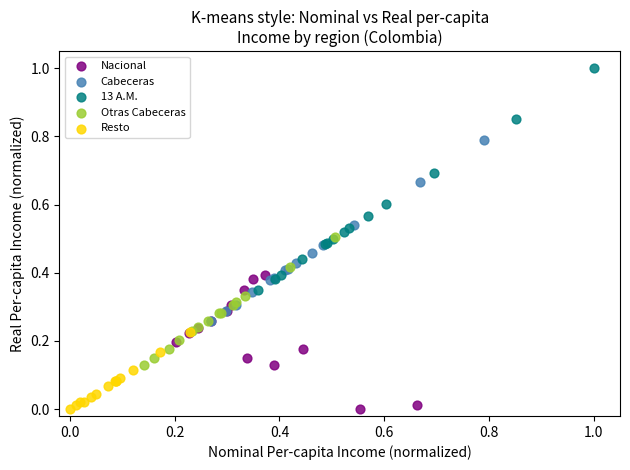

Which series has the largest Y range (max minus min)?

13 A.M.